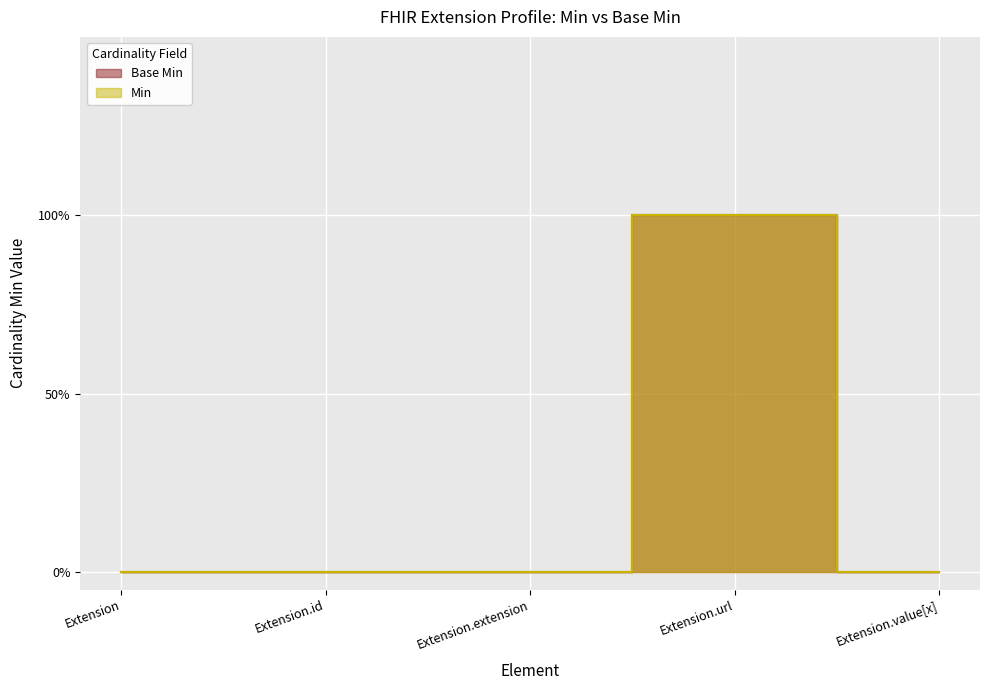

Which series has the largest range (max minus min)?

Base Min